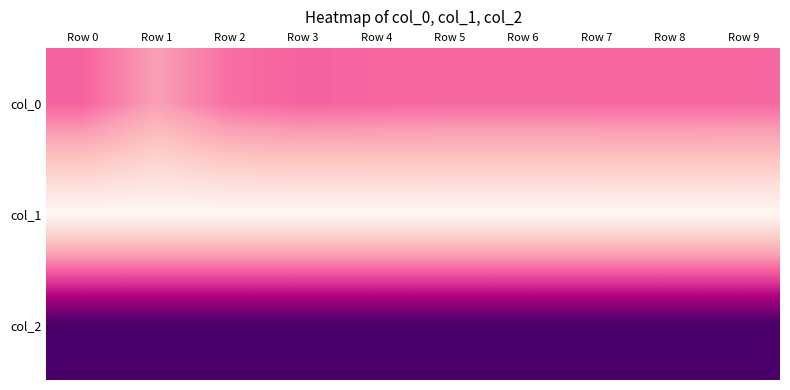

What is the spread (max minus min) of values at Row 1?

2.0